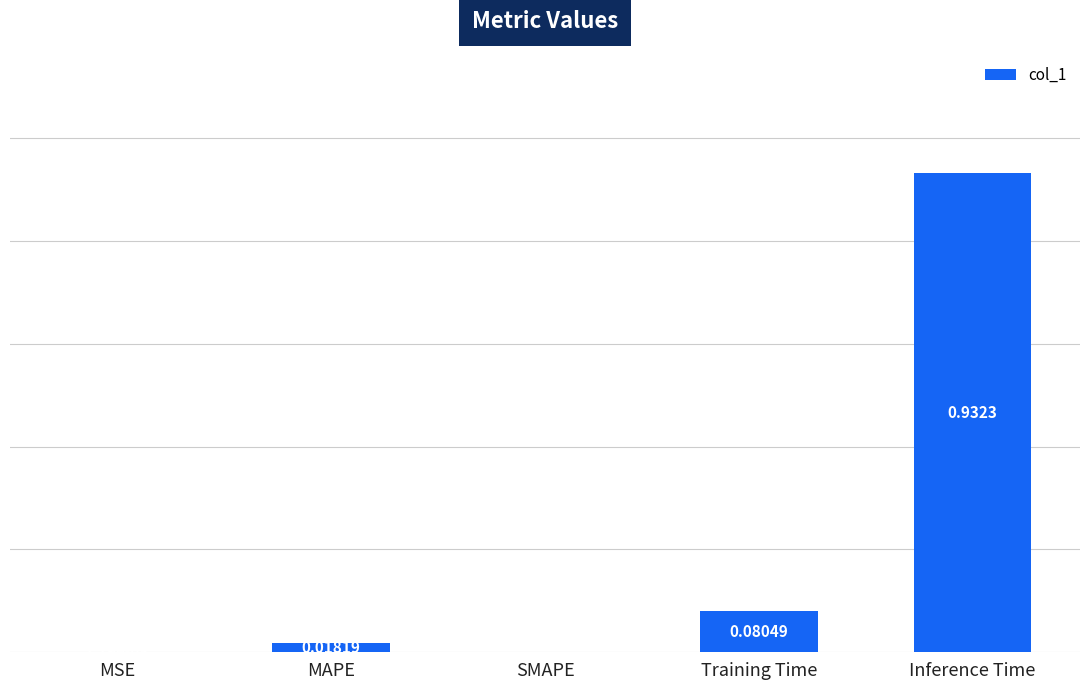

Between MSE and Inference Time, which is larger?

Inference Time